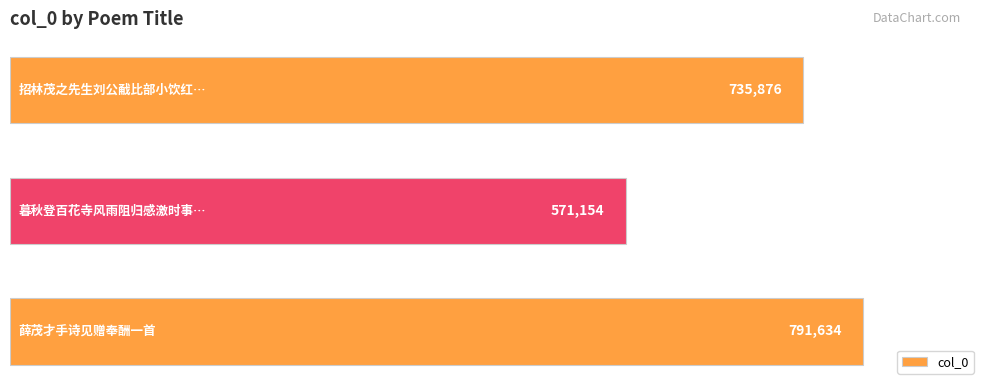

What is the greatest value displayed?

791634